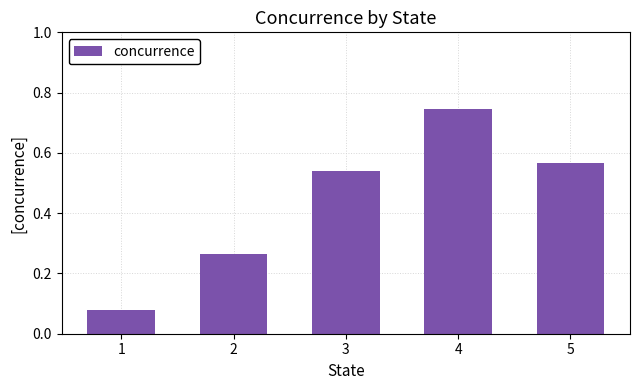

What is the average value?

0.4